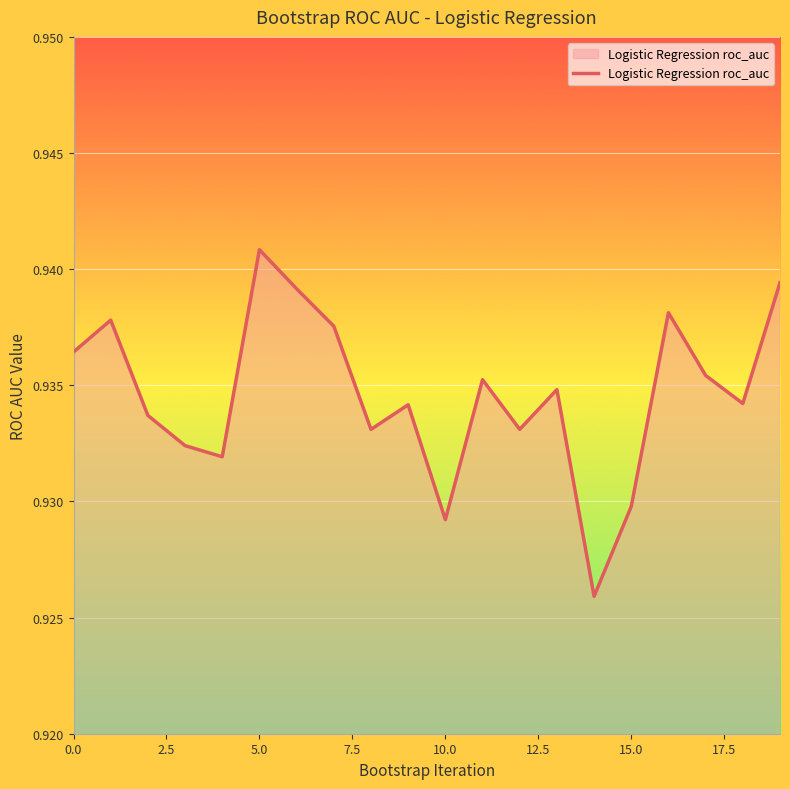

The value at 10.0 is 0.5. True or false?

False